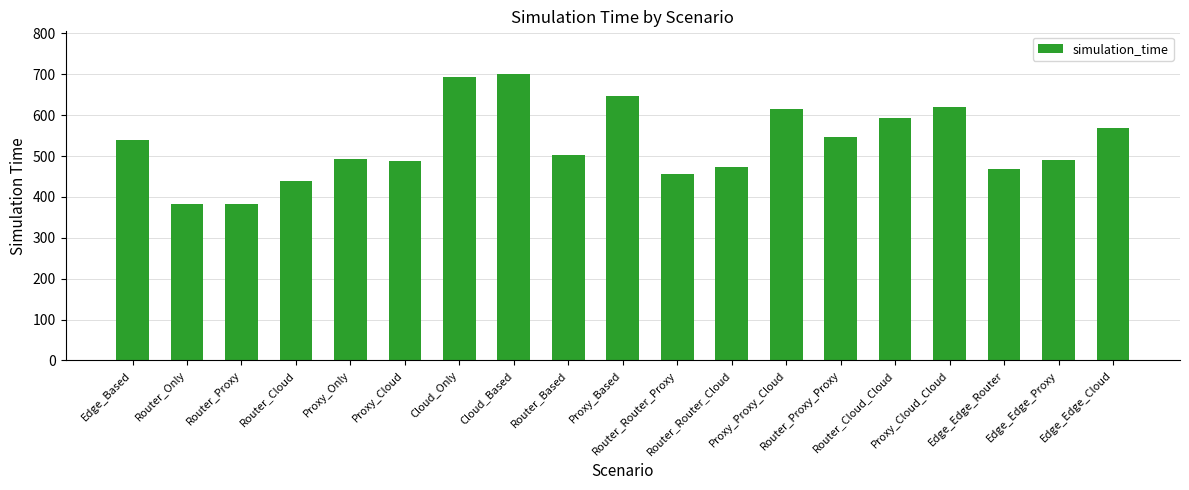

What is the label of the 4th bar from the right?

Proxy_Cloud_Cloud